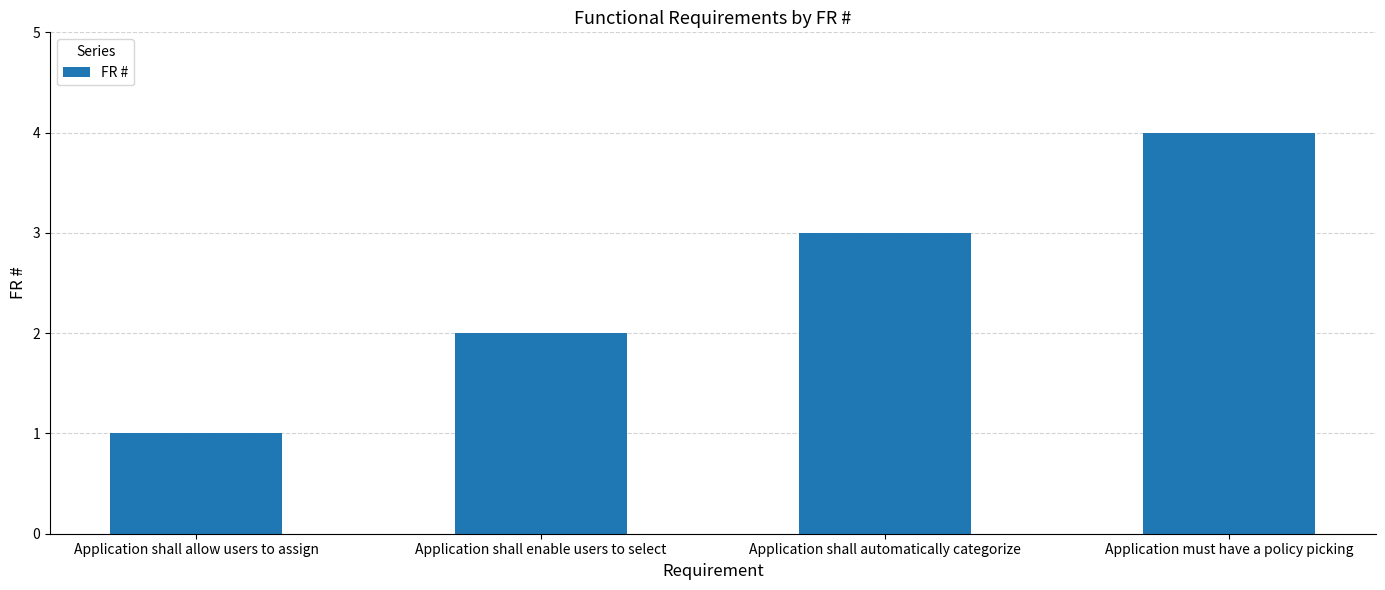

What is the greatest value displayed?

4